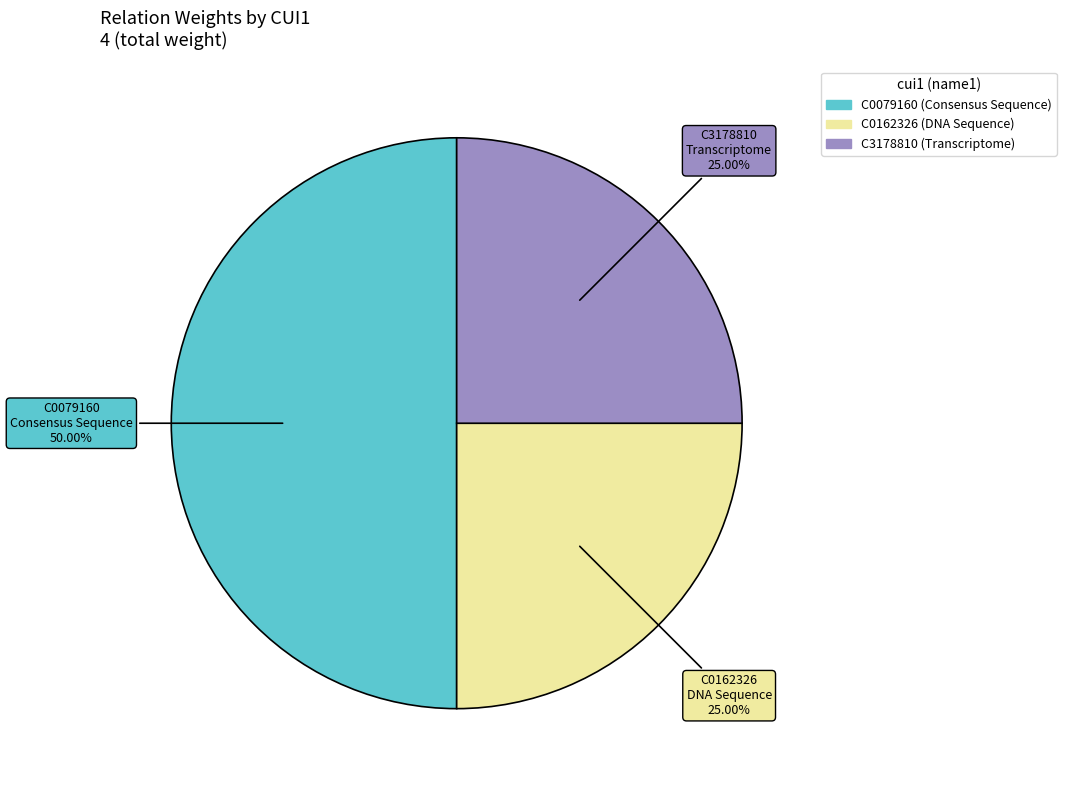

To the nearest percent, what is the difference between the largest and smallest slice percentages?

25%